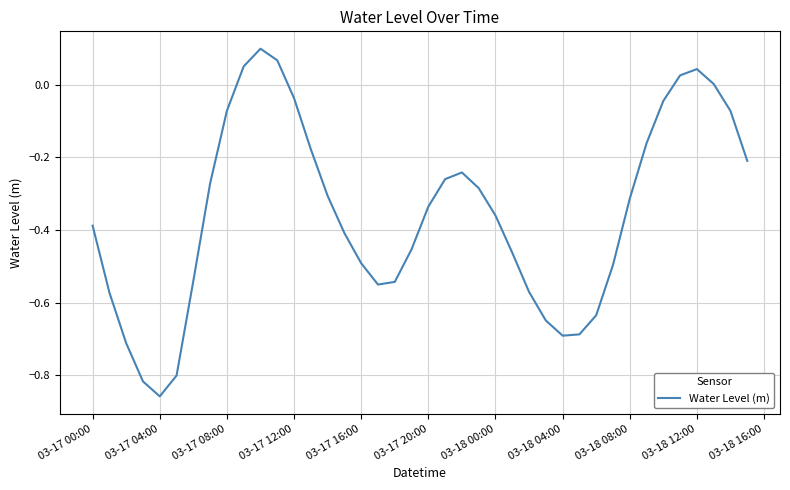

What is the difference between the maximum and minimum values?

1.0